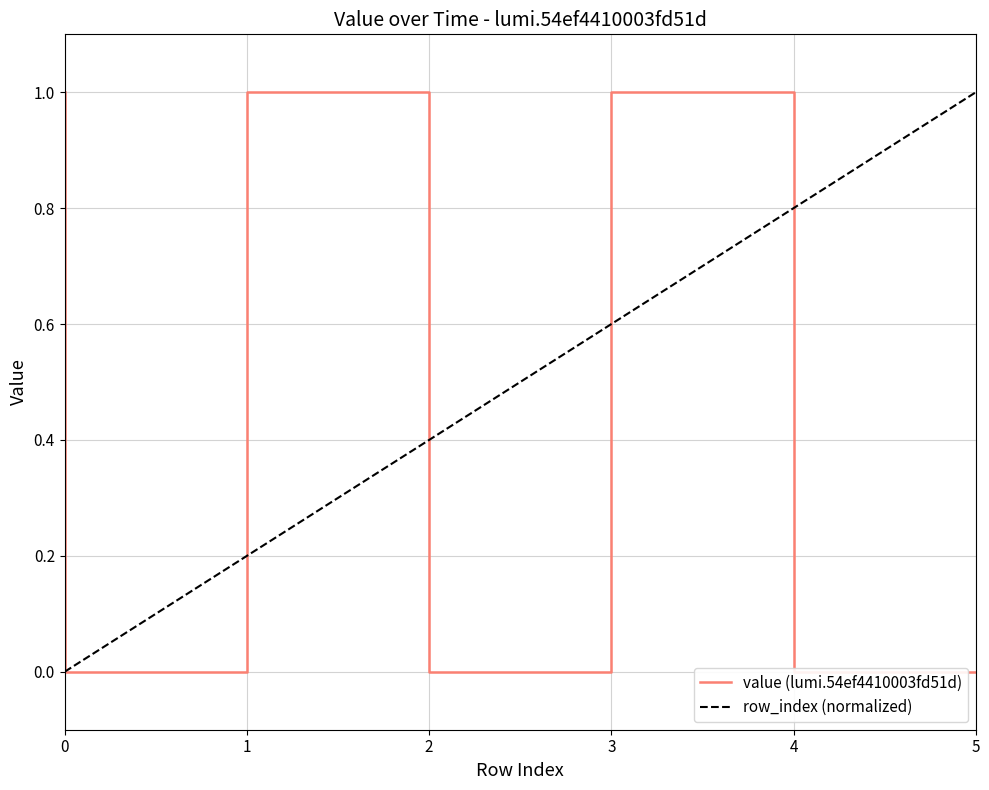

What is the sum of all values?

3